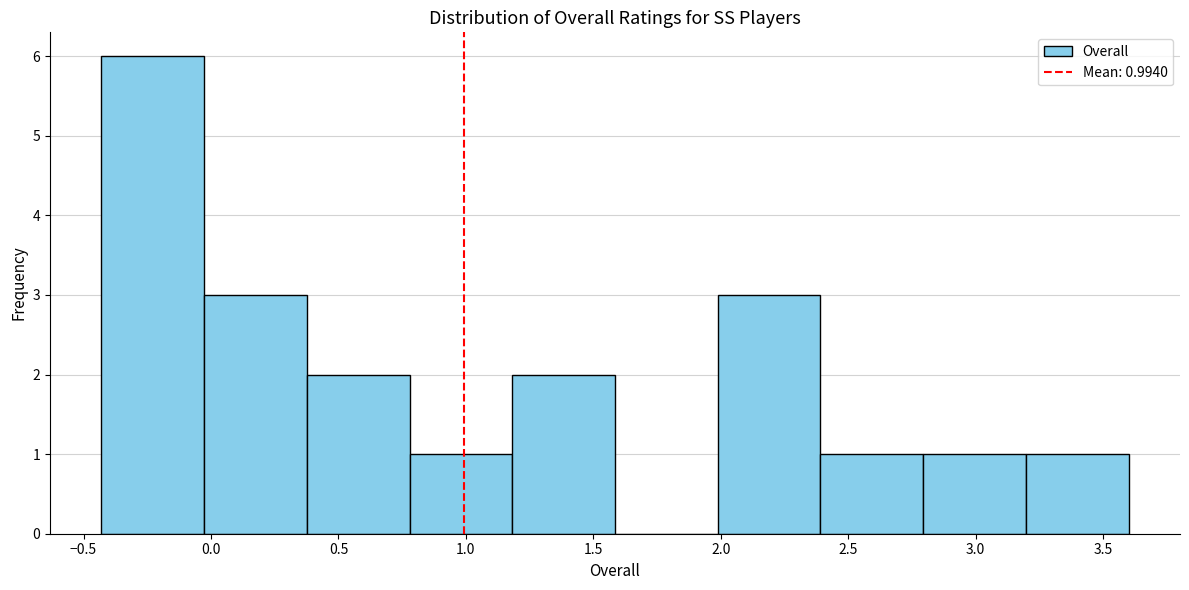

Which range on the x-axis has the tallest bar?

-0.45 to -0.05